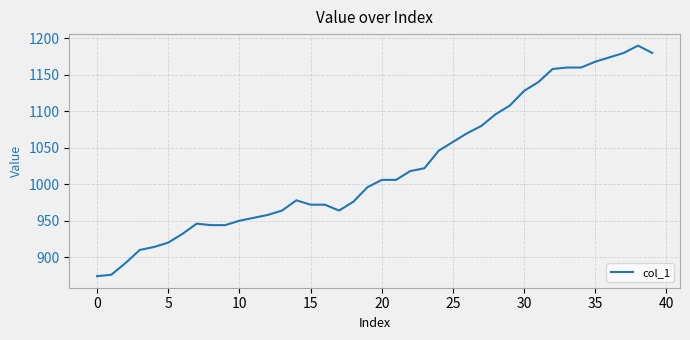

What is the difference between the maximum and minimum values?

316